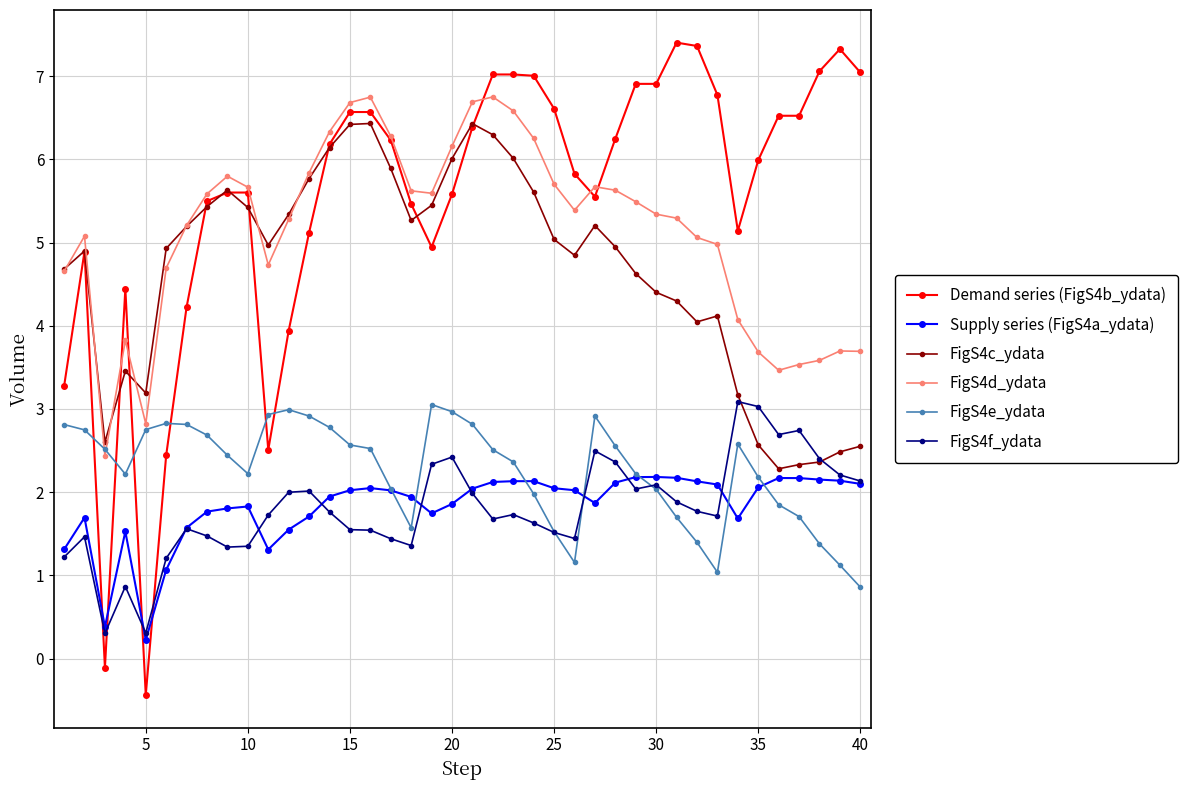

What is the highest value of the Demand series (FigS4b_ydata) series?

7.4